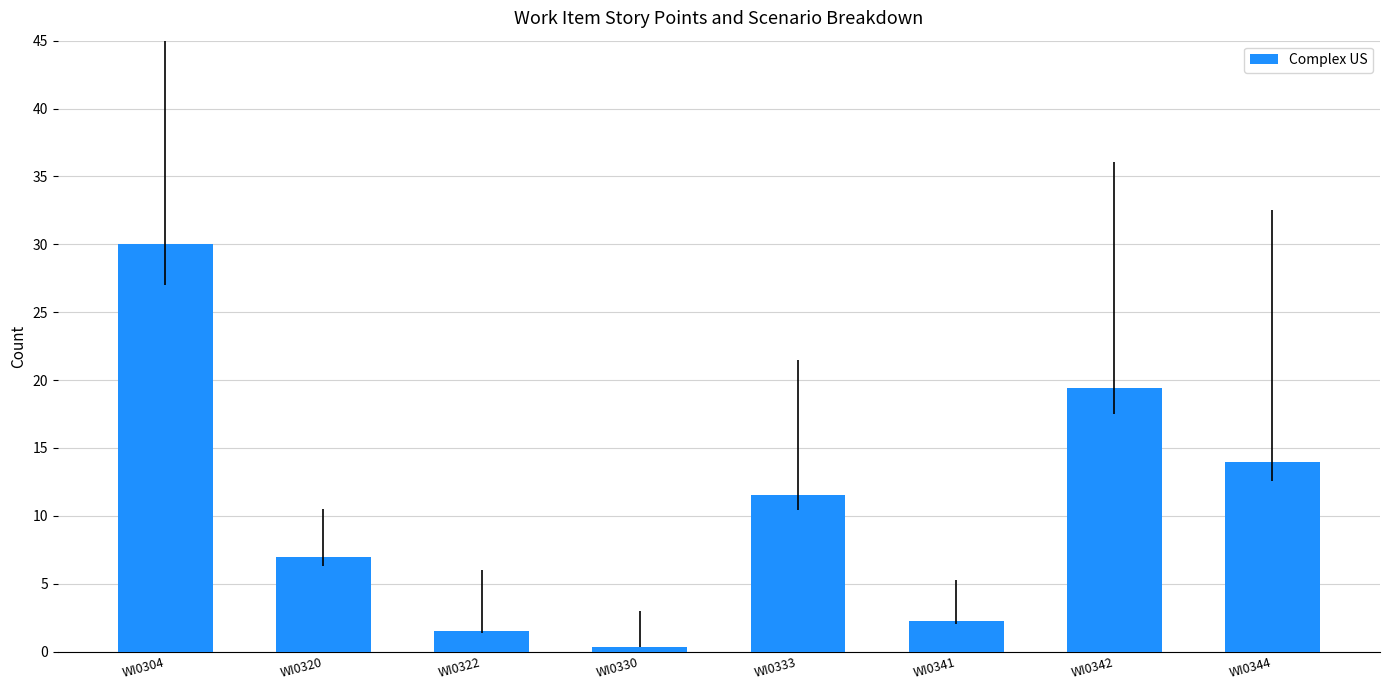

What is the difference between the maximum and minimum values?

29.7